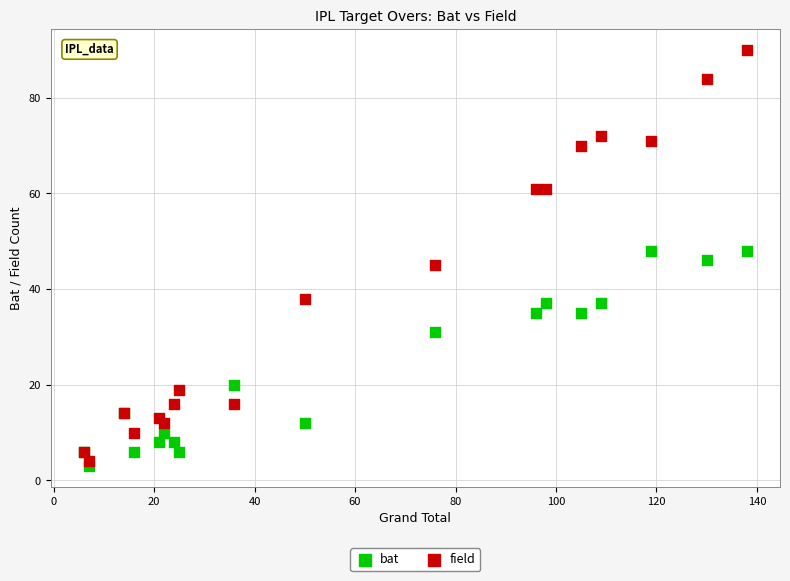

In the bat series, what Y value is closest to 25?

20